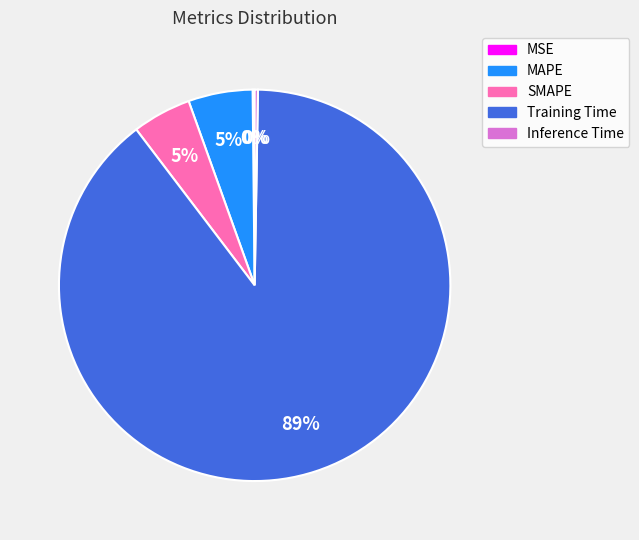

To the nearest percent, what is the average slice percentage?

20%